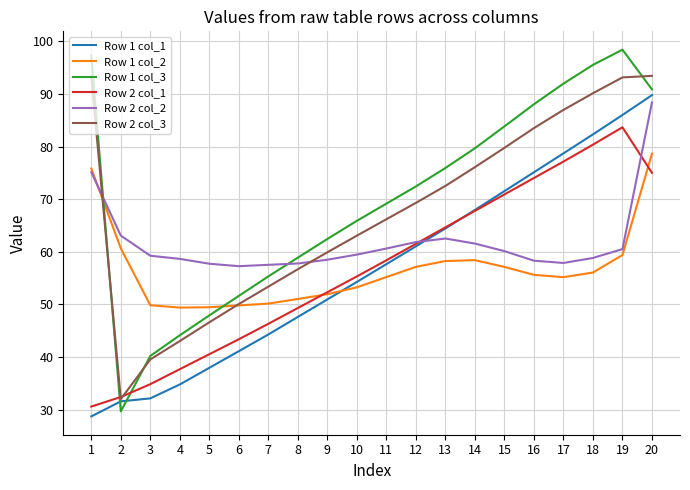

What is the difference between the highest and lowest values at 6?

16.2